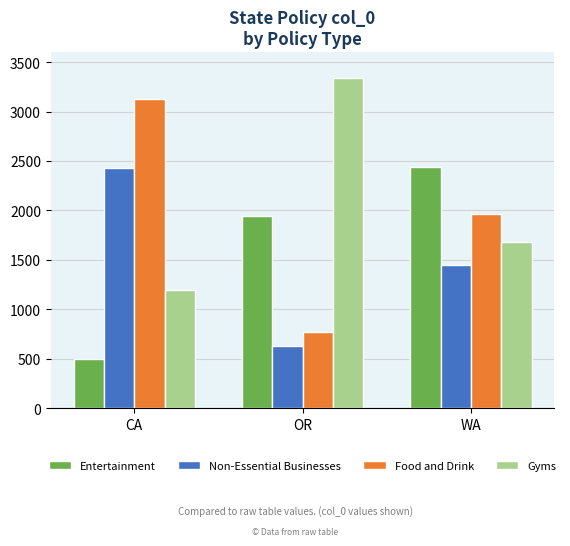

What are all the series names shown in the legend?

Entertainment, Non-Essential Businesses, Food and Drink, Gyms